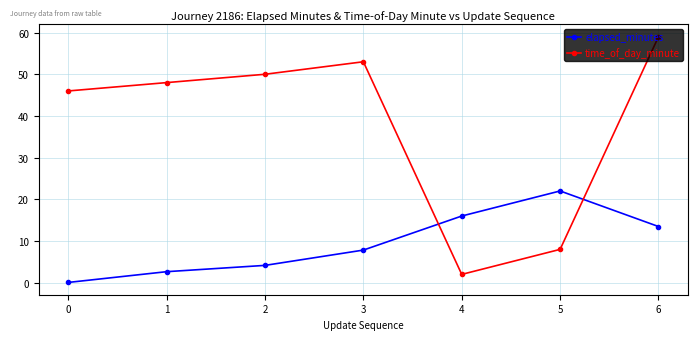

Is it true that time_of_day_minute equals 59.0 at 6?

True